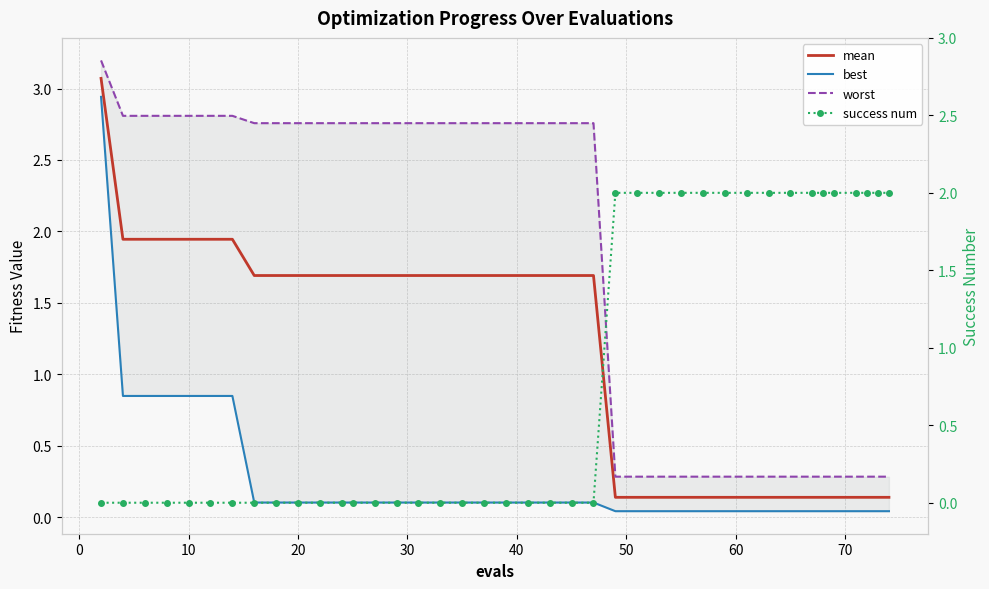

What is the sum of all success num values?

32.0